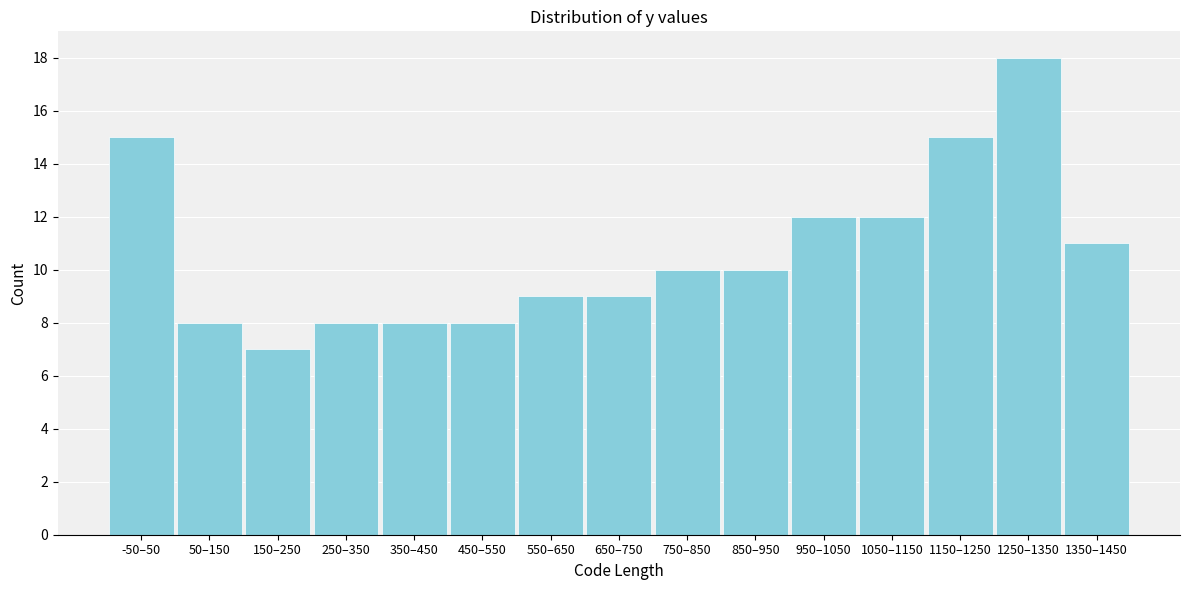

Reading right to left, what are all the values shown in this chart?

11	18	15	12	12	10	10	9	9	8	8	8	7	8	15